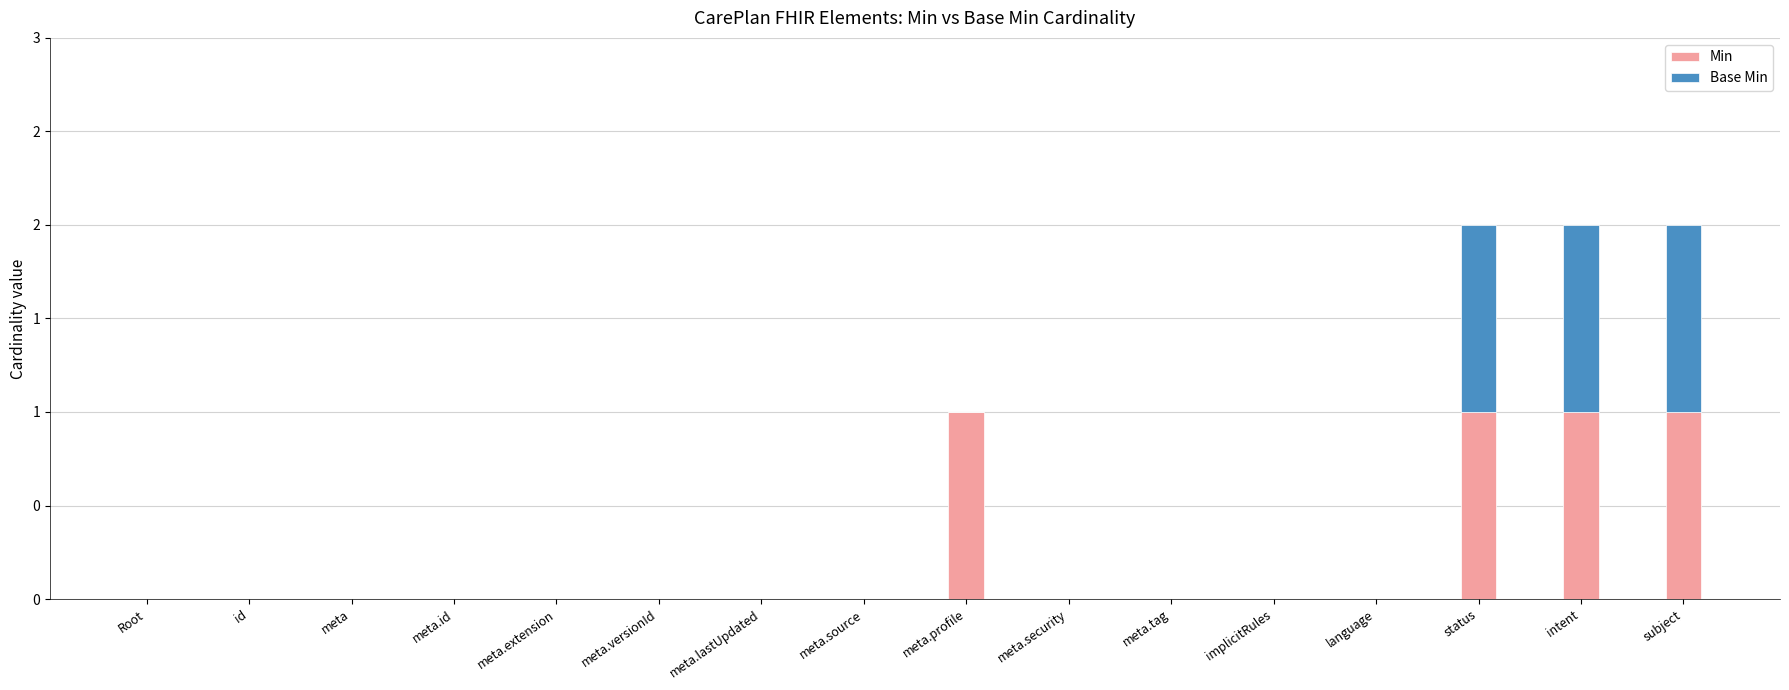

Are the bars horizontal?

No